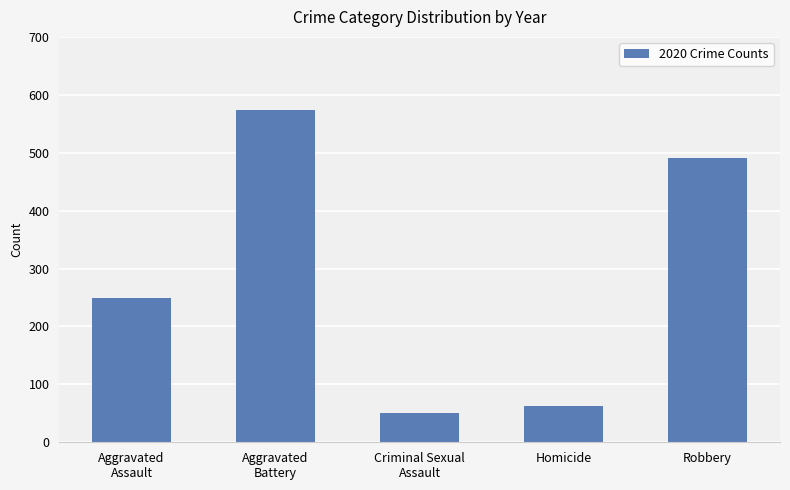

What is the label of the 4th bar from the right?

Aggravated
Battery